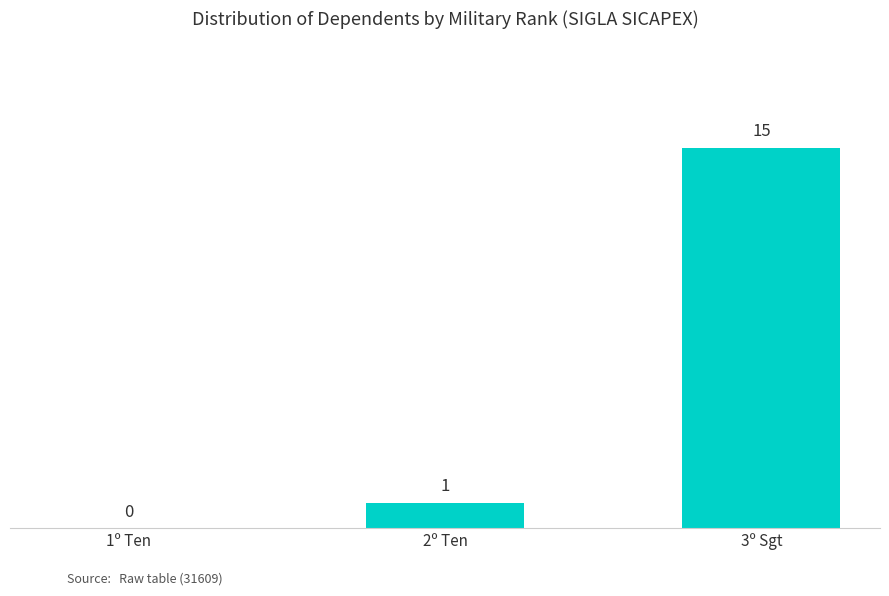

What is the greatest value displayed?

15